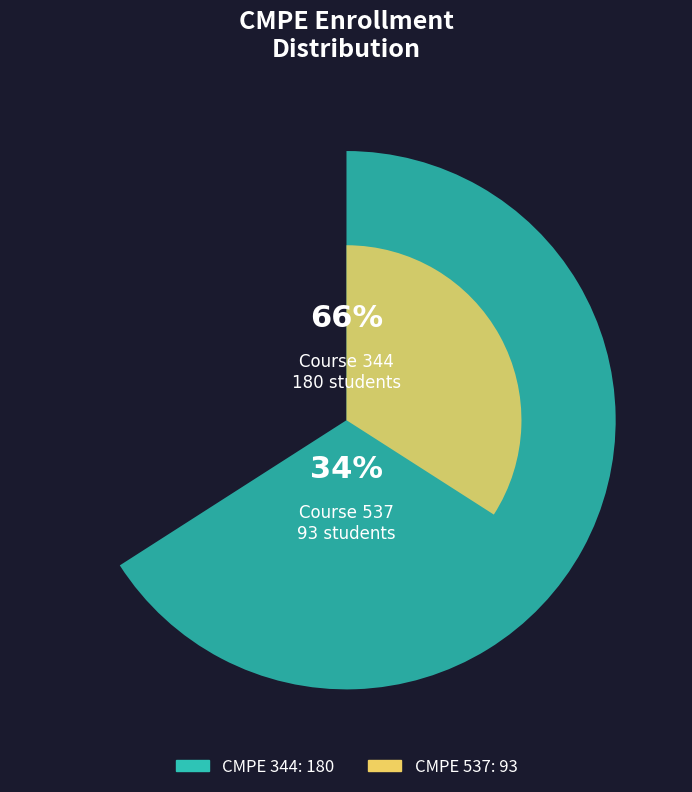

Is the sum of 344 and 537 greater than half?

Yes